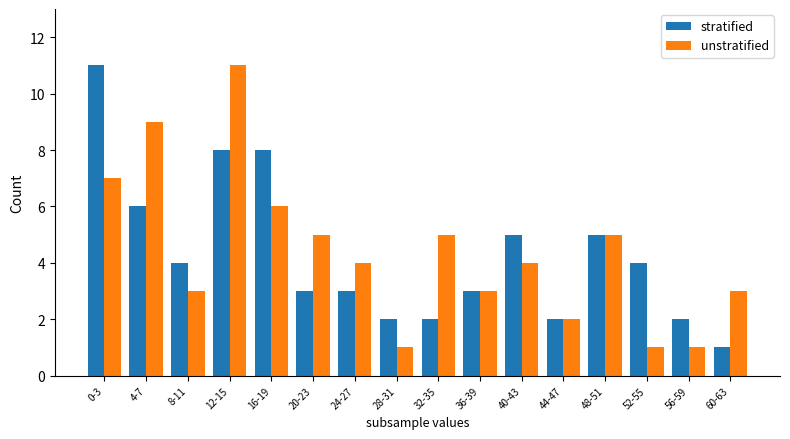

How many categories are shown in the chart?

16